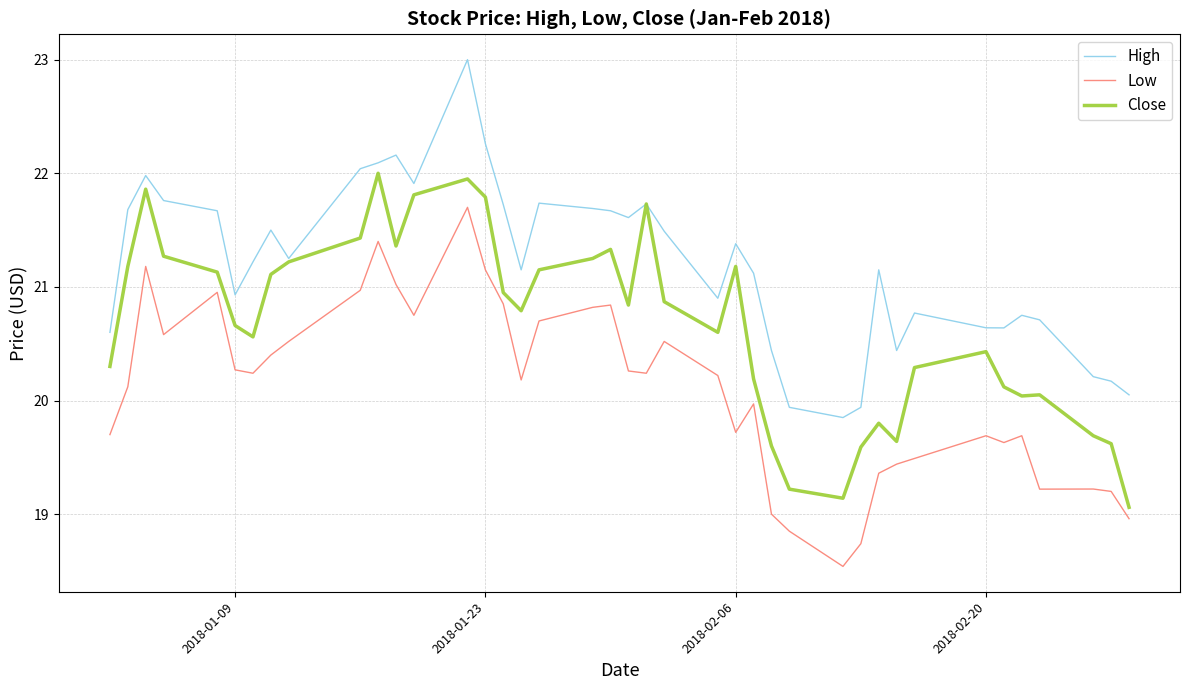

What are all the series names shown in the legend?

High, Low, Close